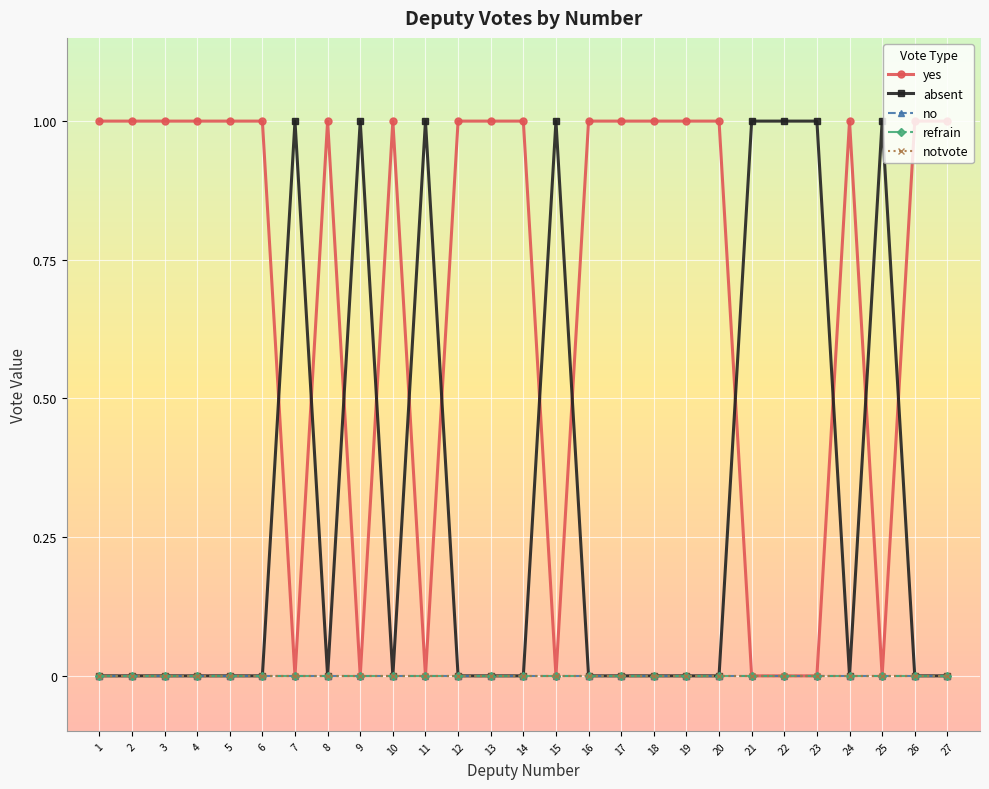

What is the difference between the maximum and second lowest values in the yes series?

1